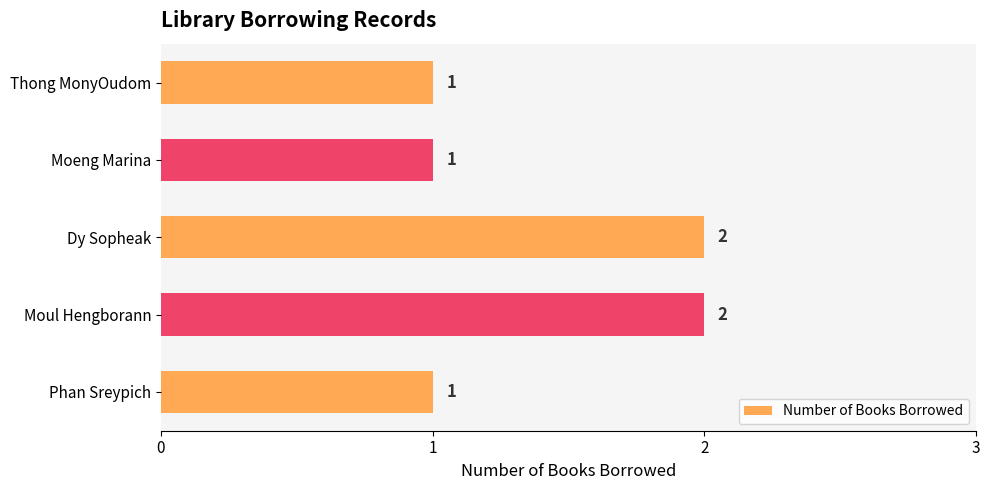

Which has a higher value, Moul Hengborann or Thong MonyOudom?

Moul Hengborann